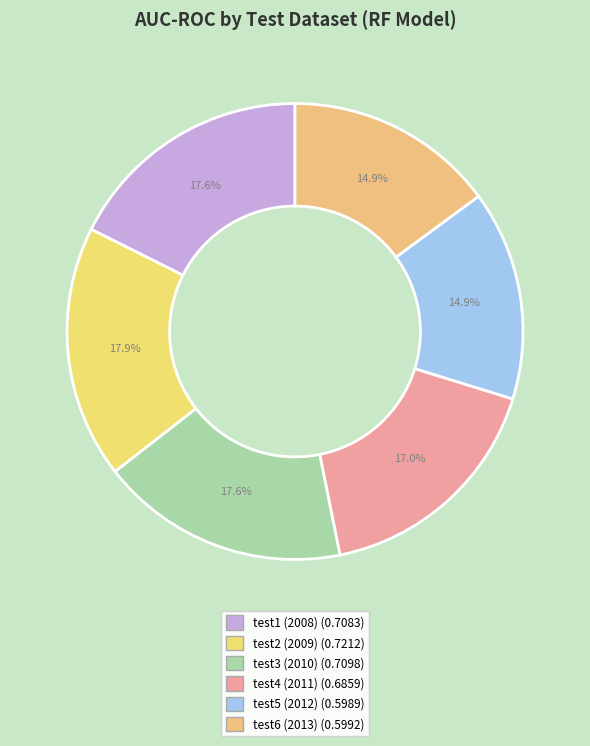

Do test6 (2013) and test3 (2010) together represent more than half of the pie?

No